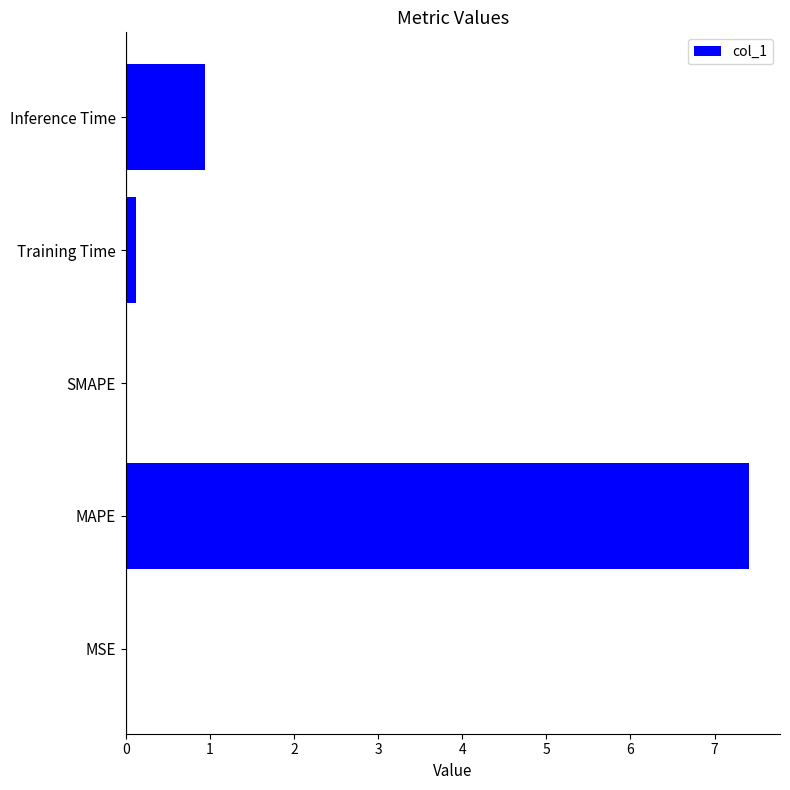

What is the maximum value shown in the chart?

7.4